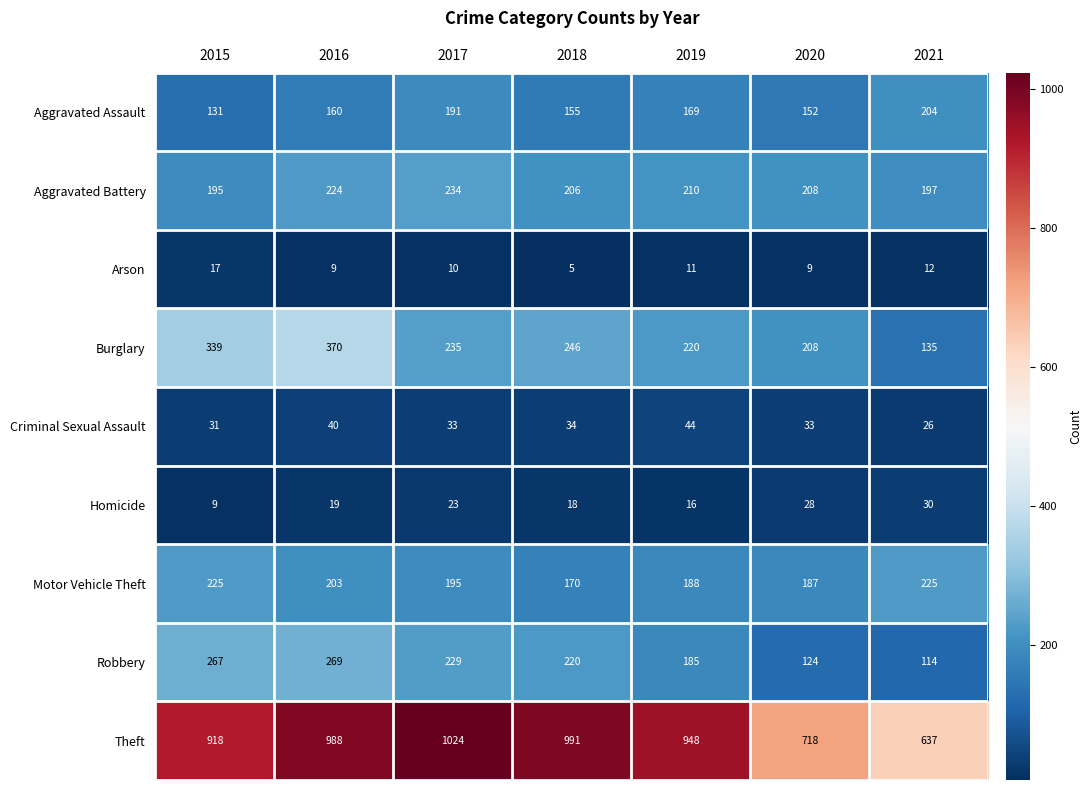

How many data points in Homicide are less than 19?

3